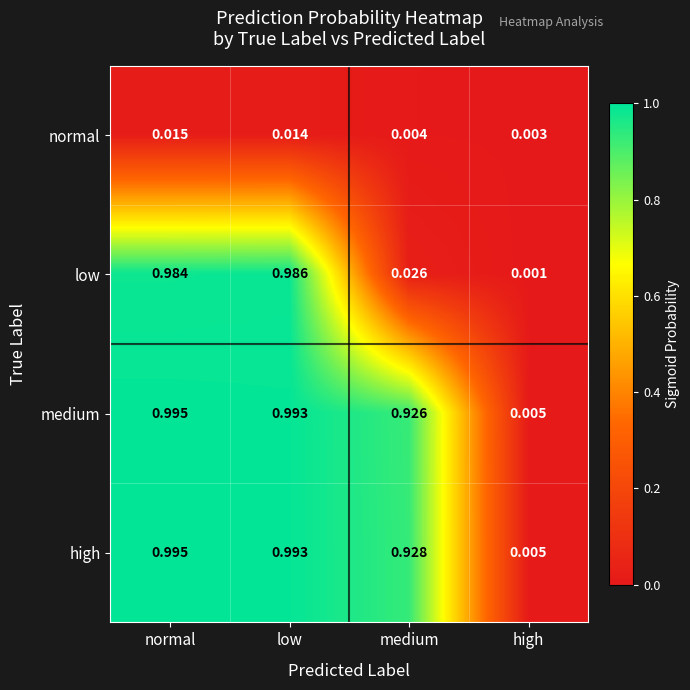

List the labels in order of low value, largest first.

low, normal, medium, high